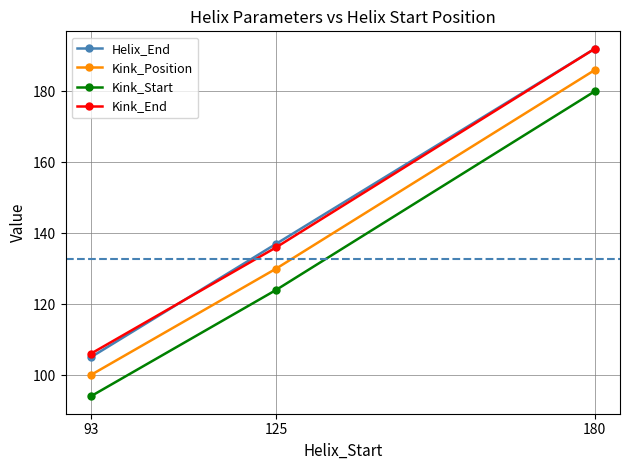

What is the difference between the maximum and second lowest values in the Kink_End series?

56